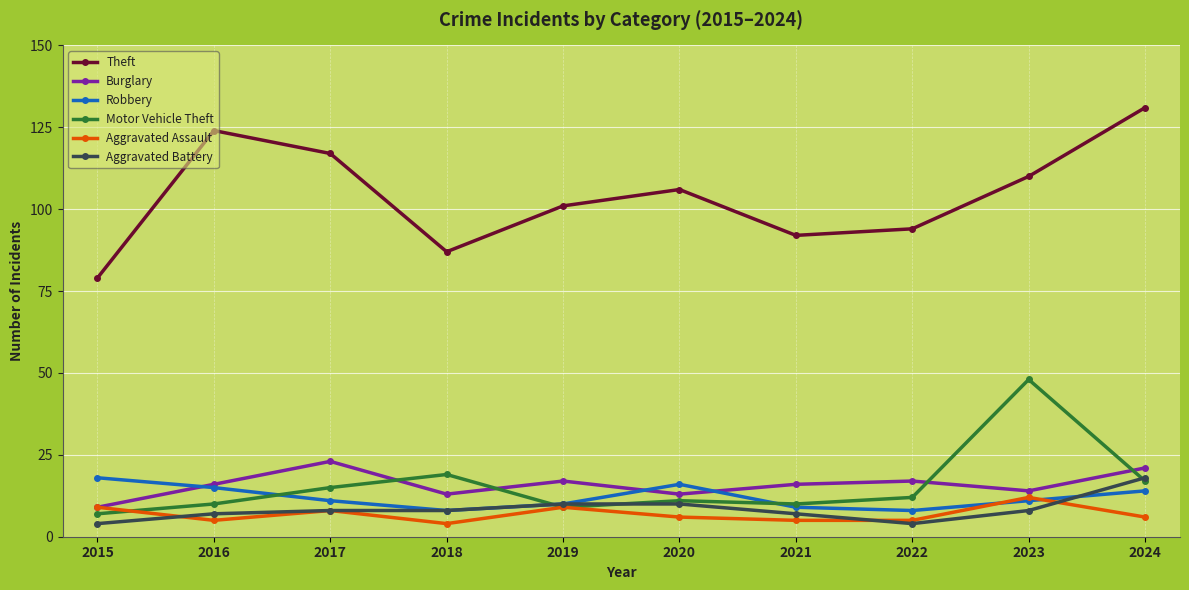

How many interior local peaks does the Theft series have?

2